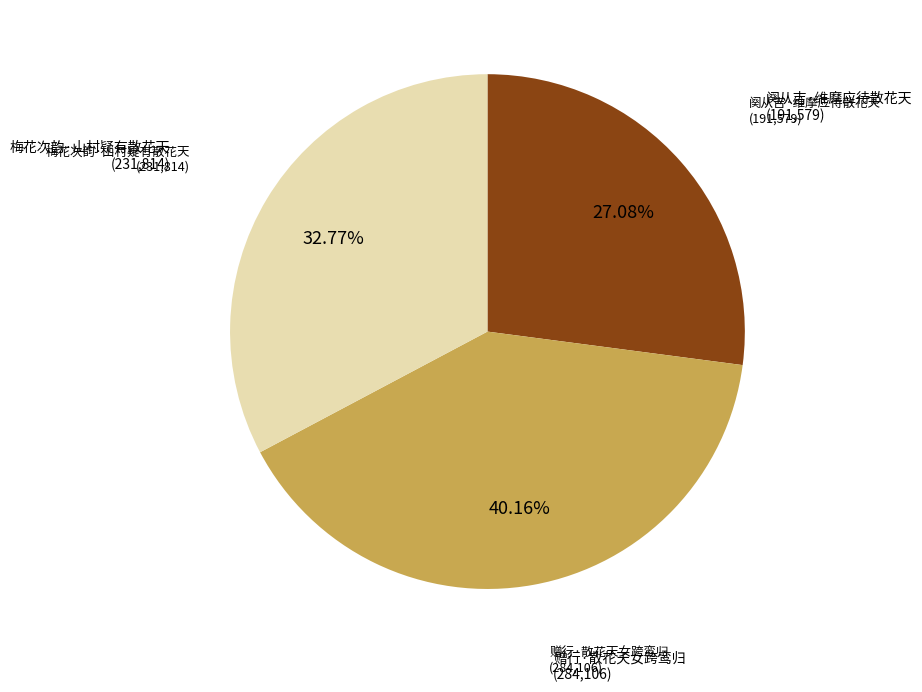

How many slices are in this pie chart?

3